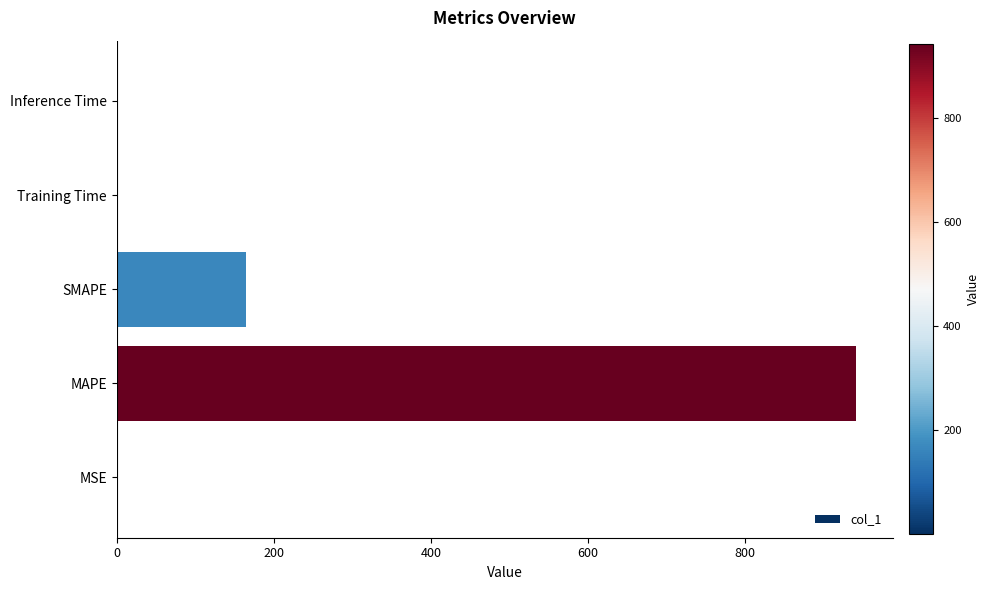

What is the sum of all values?

1106.8